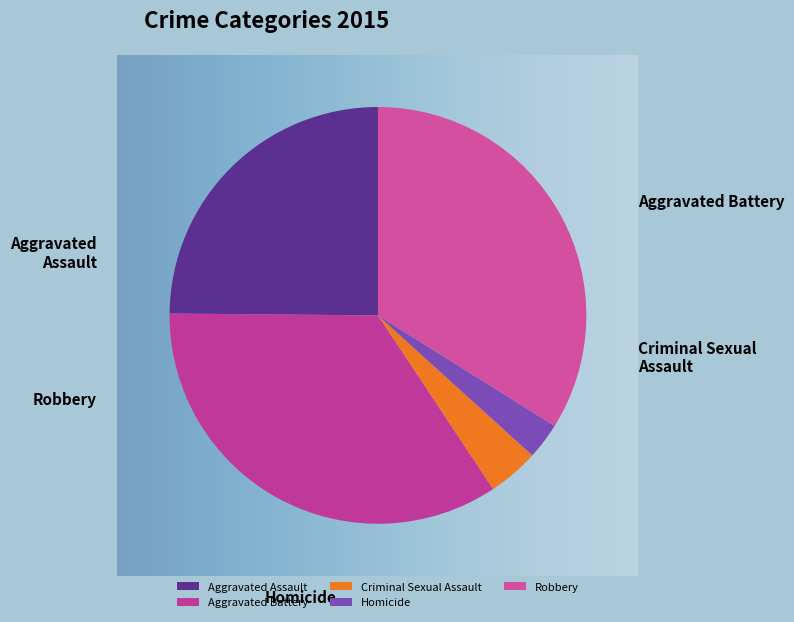

How many segments does this pie chart have?

5